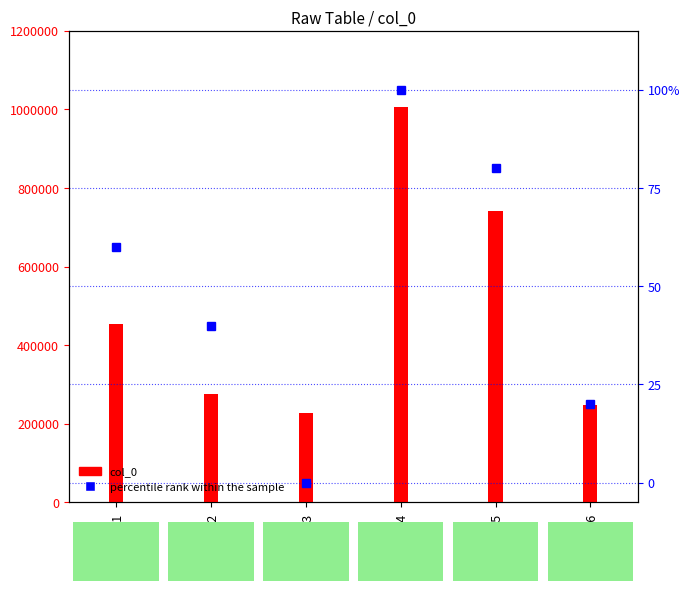

What is the difference between the maximum and minimum values in the col_0 series?

777063